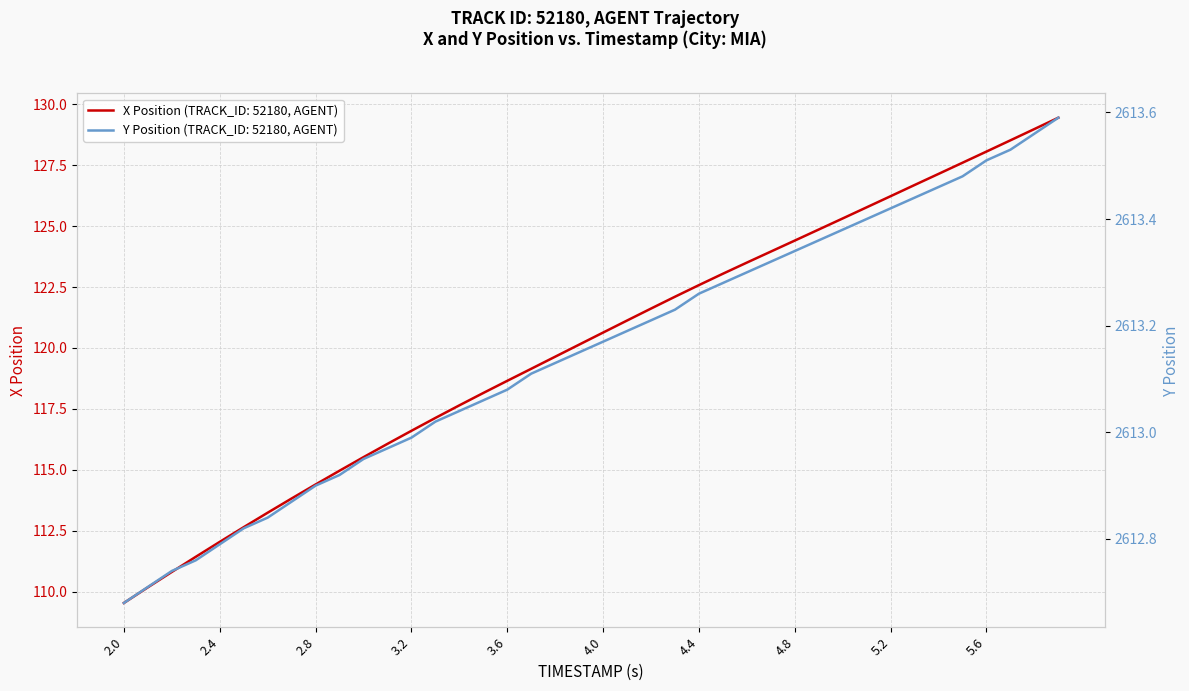

True or false: Y Position has more than 1 points higher than both neighbors.

False